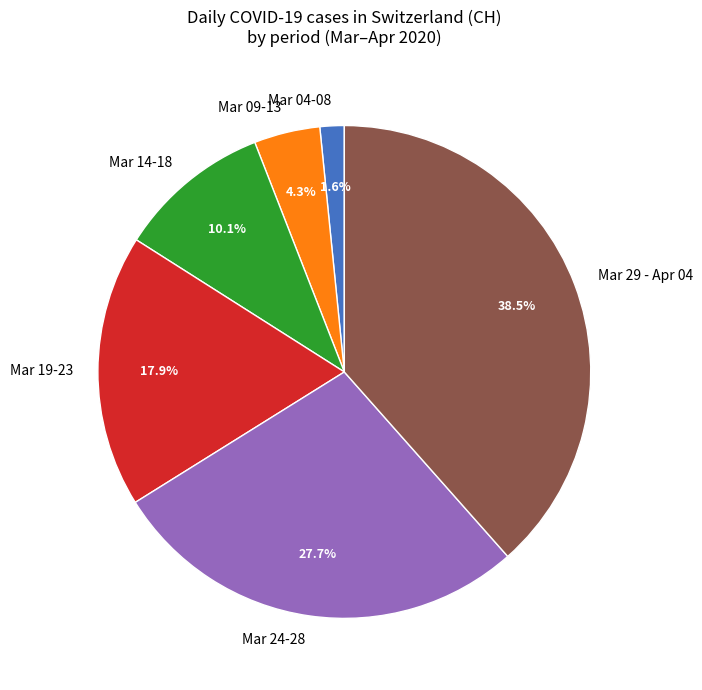

What percentage do Mar 09-13 and Mar 14-18 together represent?

14.4%